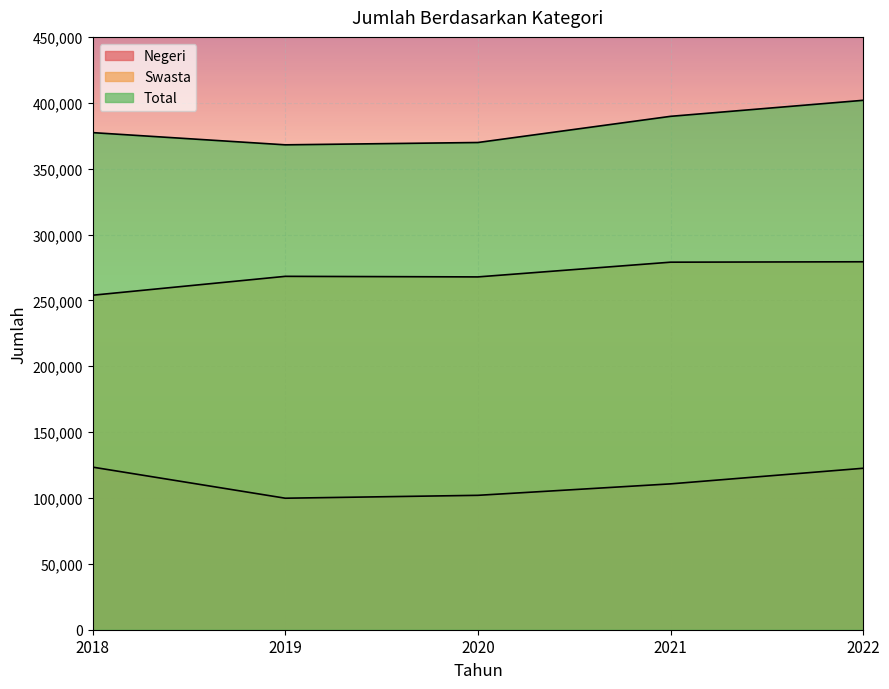

Which series has the largest range (max minus min)?

Total